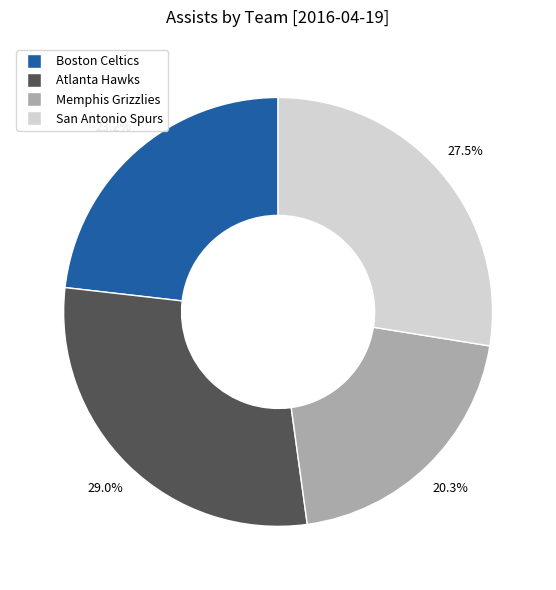

Is there a majority slice in this chart?

No